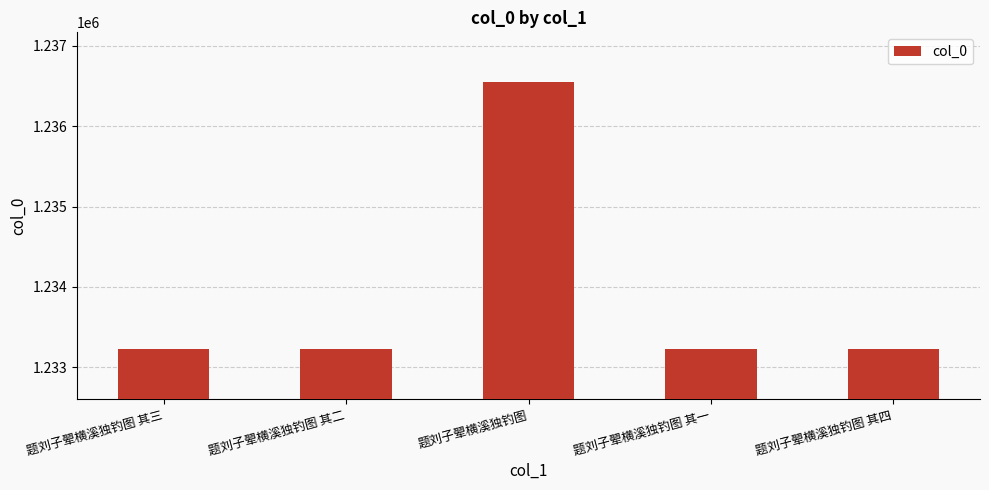

Is it true that the value at 题刘子翚横溪独钓图 其三 is 1233224?

True